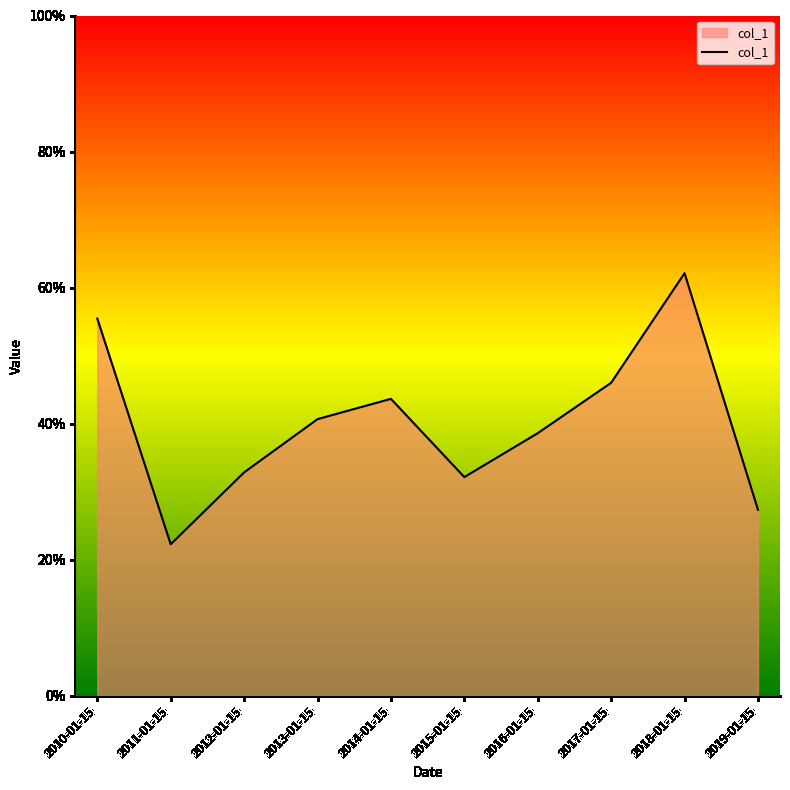

How many interior local valleys (lower than both neighbors) does the data have?

2